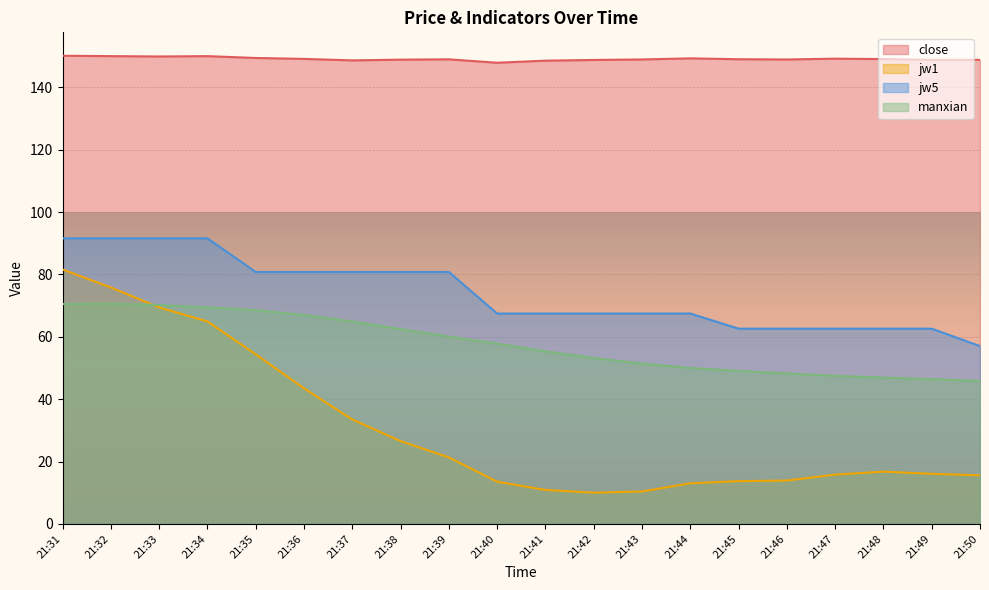

What is the difference between the jw5 values at 21:35 and 21:44?

13.3